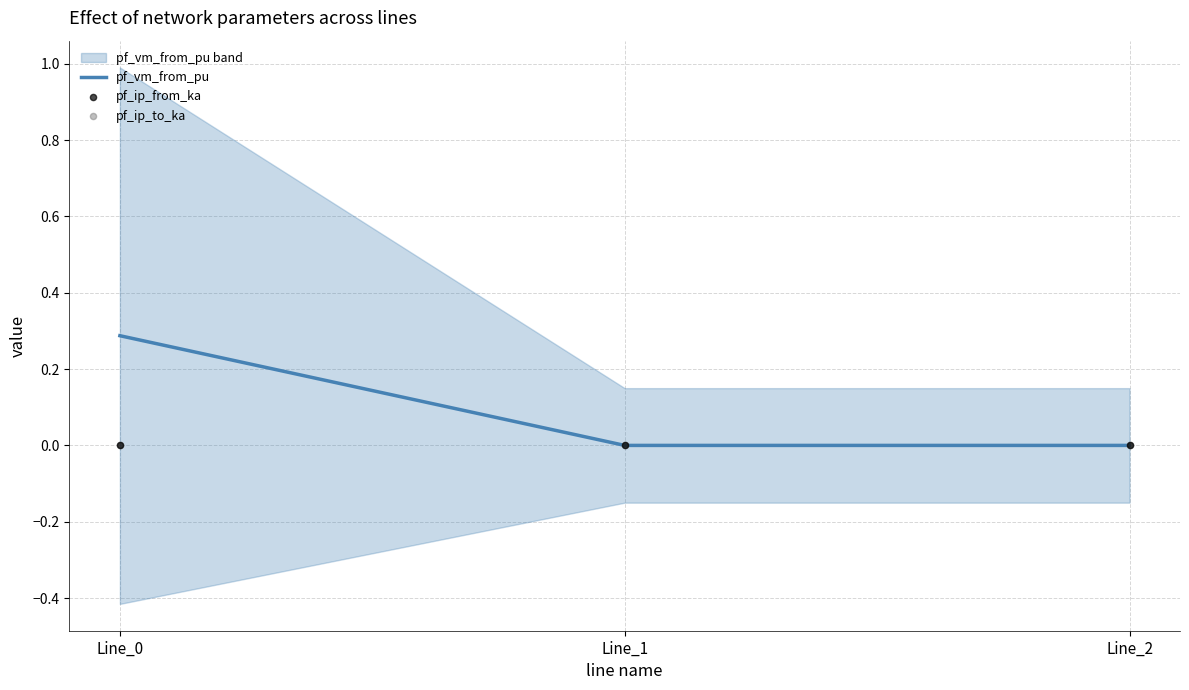

What is the total value across all series at Line_0?

0.3